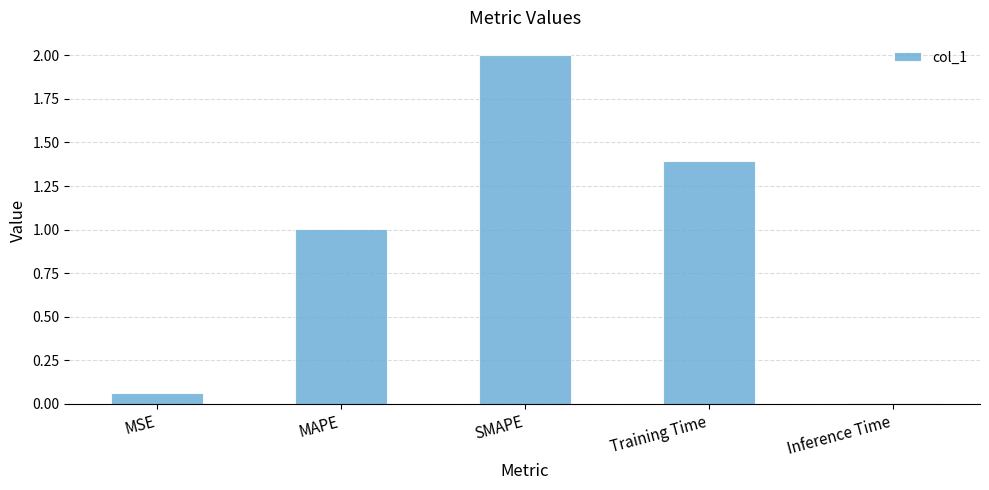

What is the greatest value displayed?

2.0